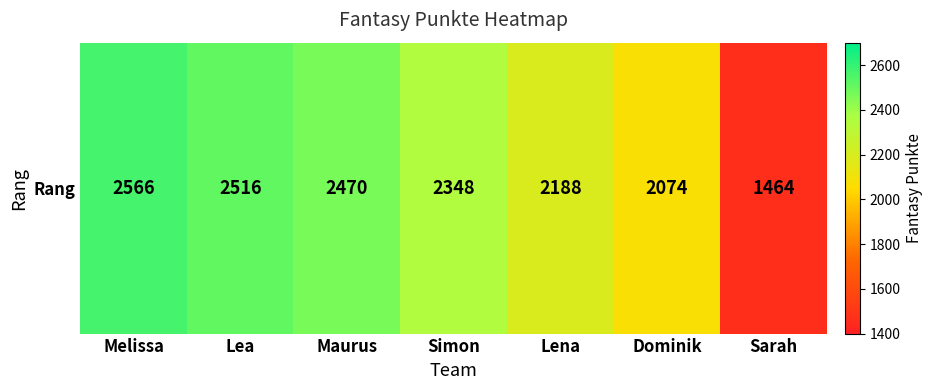

Reading right to left, extract all data points from this chart.

Sarah=1464	Dominik=2074	Lena=2188	Simon=2348	Maurus=2470	Lea=2516	Melissa=2566